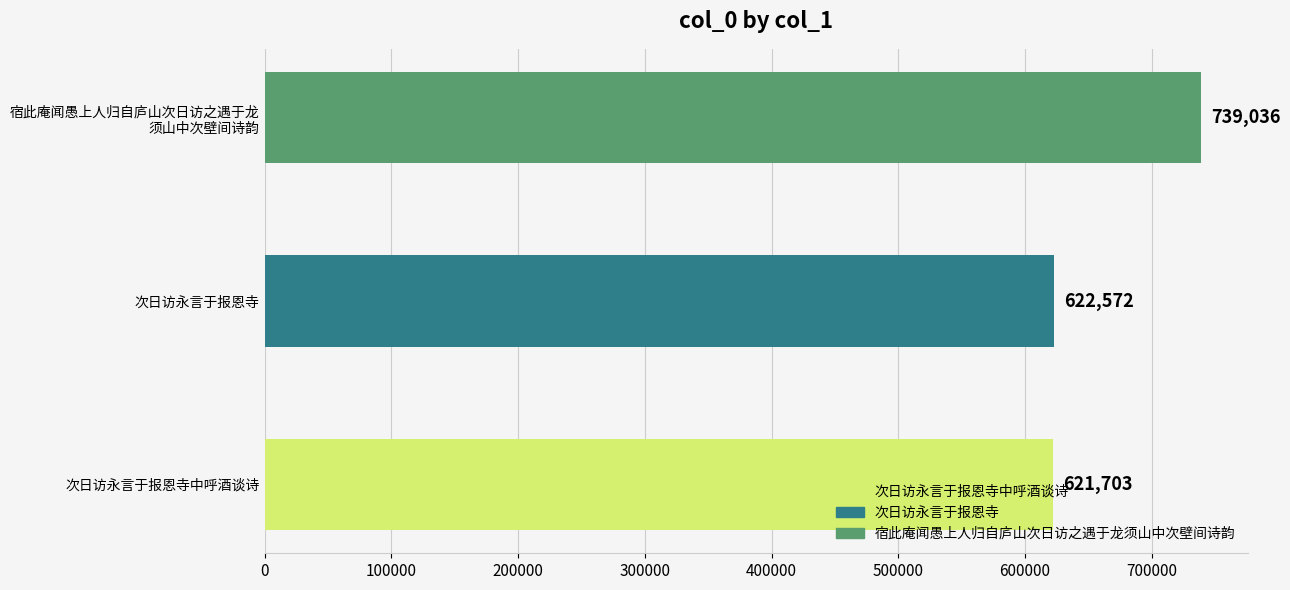

The chart shows a value of 220011 at 次日访永言于报恩寺中呼酒谈诗. True or false?

False